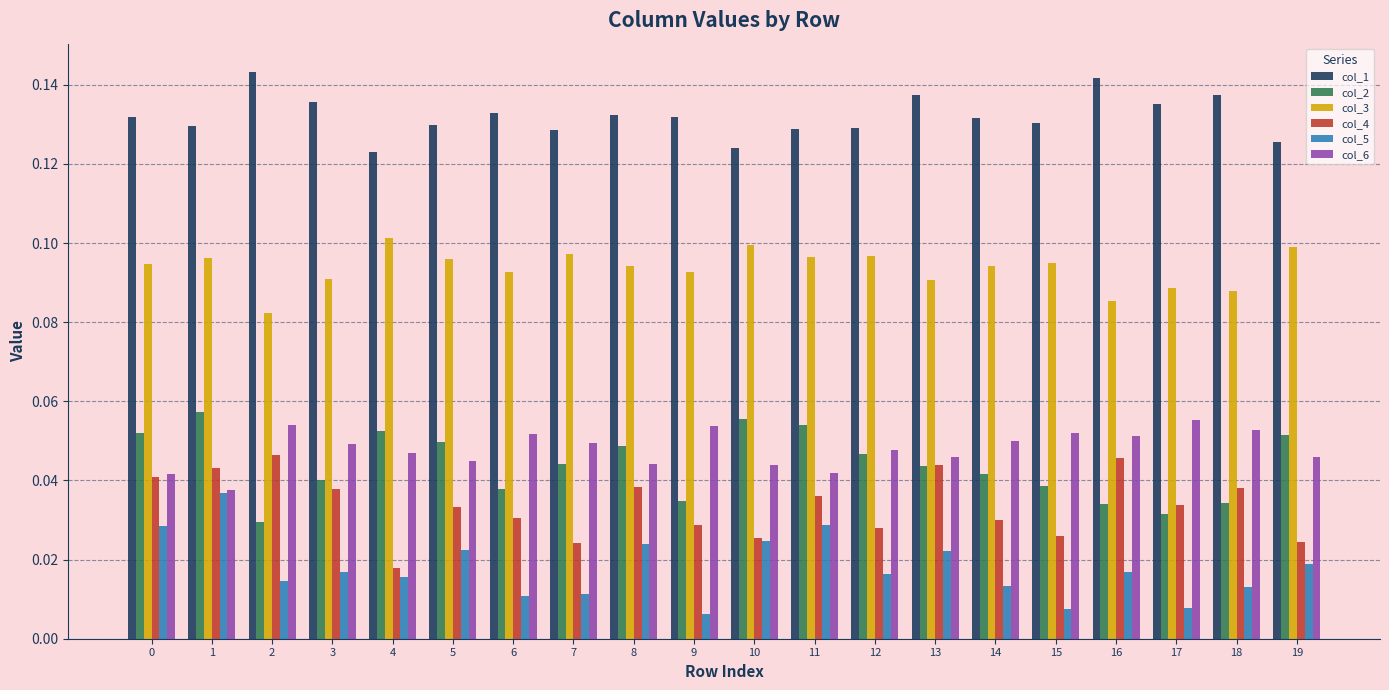

What are all the series names shown in the legend?

col_1, col_2, col_3, col_4, col_5, col_6